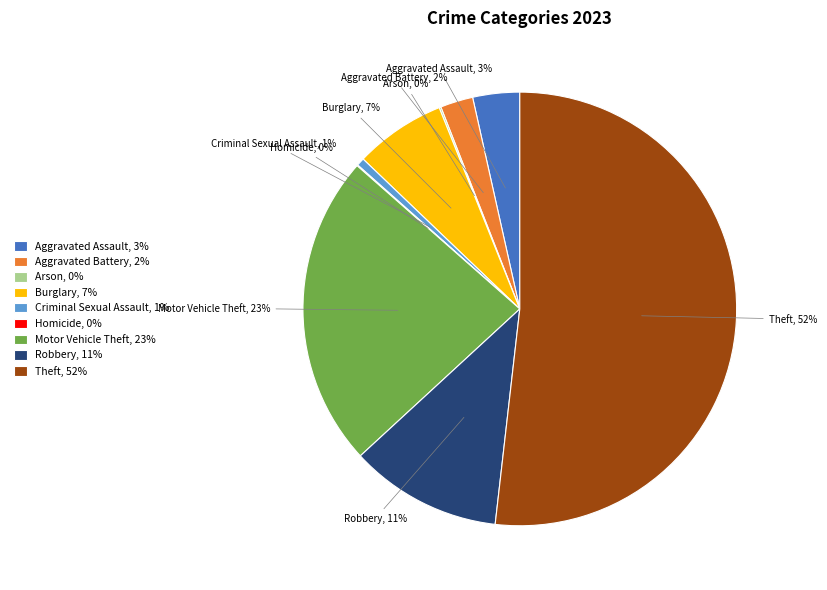

Which category has the biggest portion of the pie?

Theft